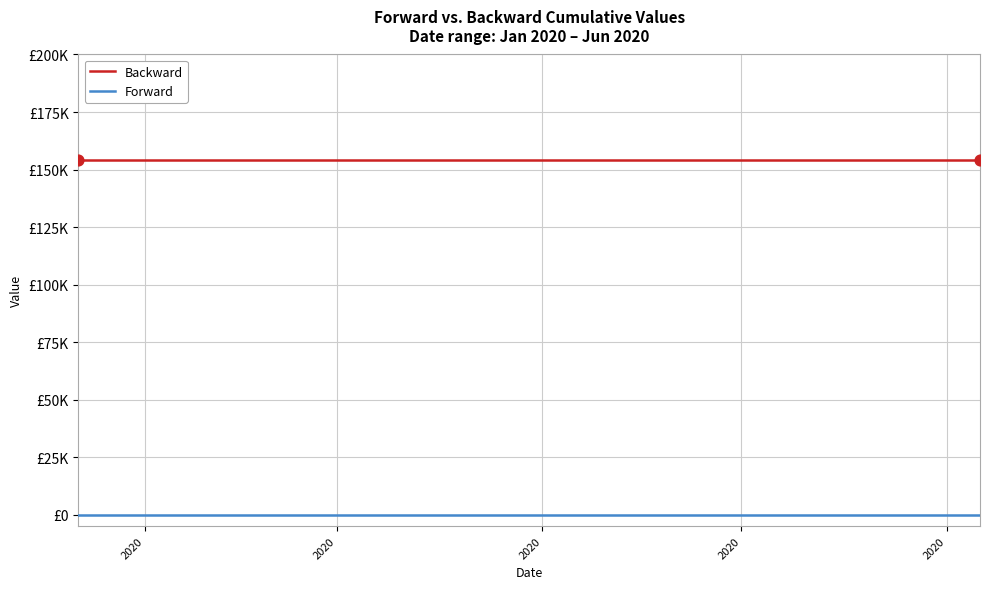

Does the chart have visible grid lines?

Yes